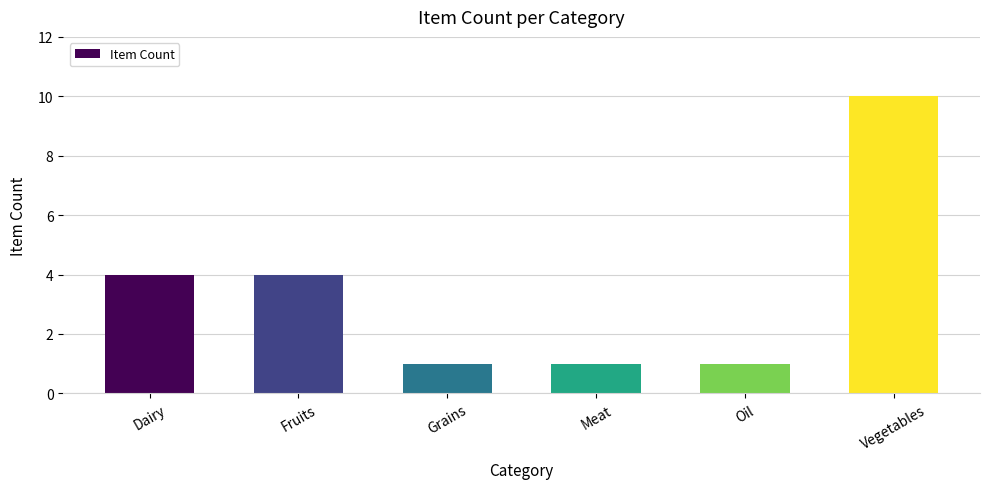

Which label corresponds to the largest value in the chart?

Vegetables